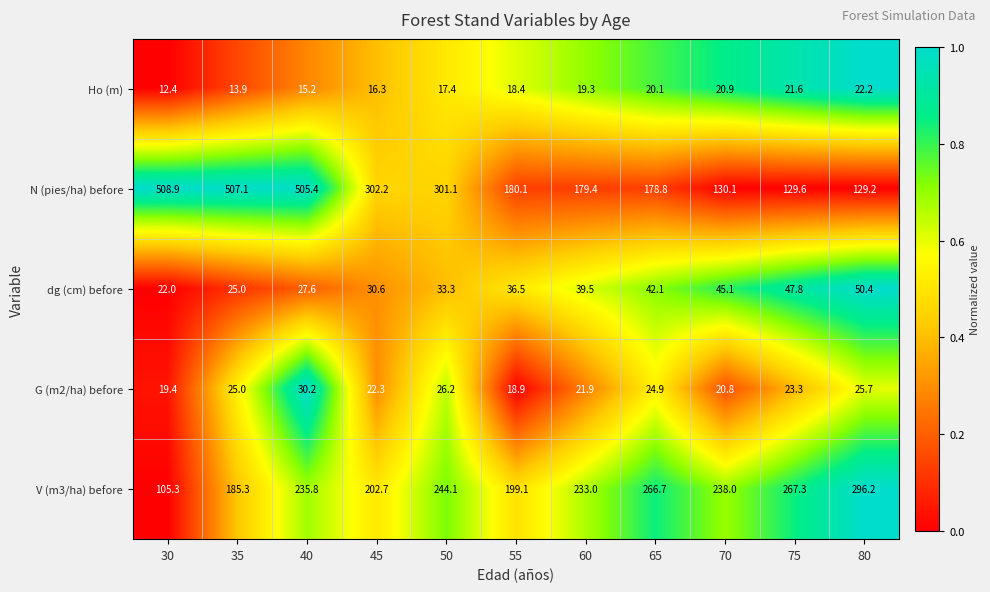

Between 30 and 35, which series saw the biggest shift?

V (m3/ha) before